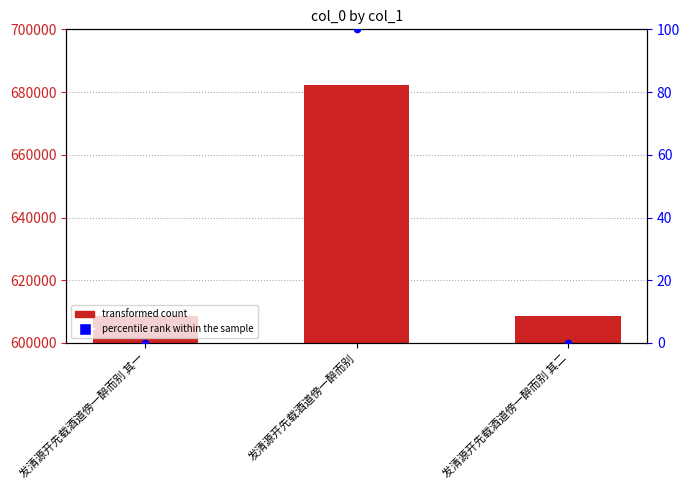

Which series has the largest total across all categories?

col_0